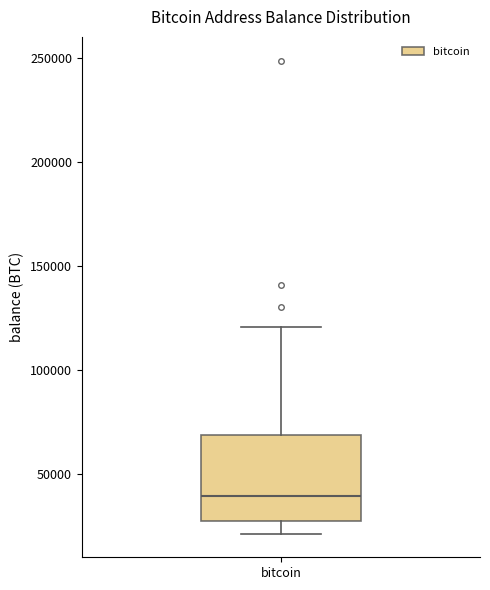

Read this box plot against the y-axis: the position of the median line, the range covered by the box, and the ends of both whiskers. The values are not printed on the chart, so give them approximately, as read against the axis.

median 40000, box 25000 to 70000, whiskers 20000 to 120000